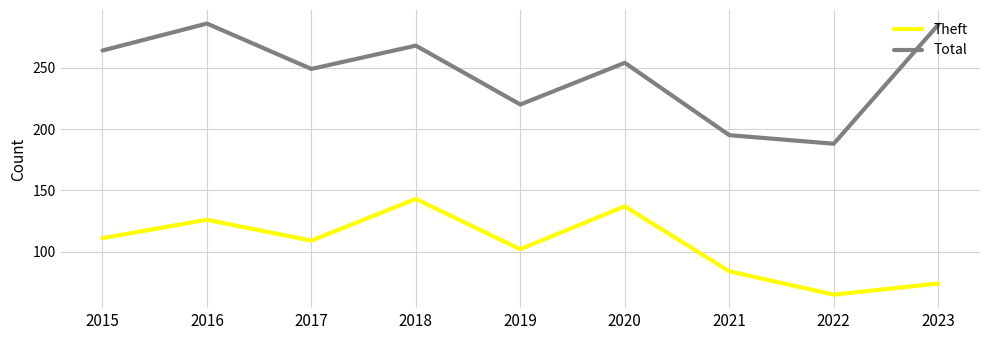

At which label does Total first exceed 254?

2015